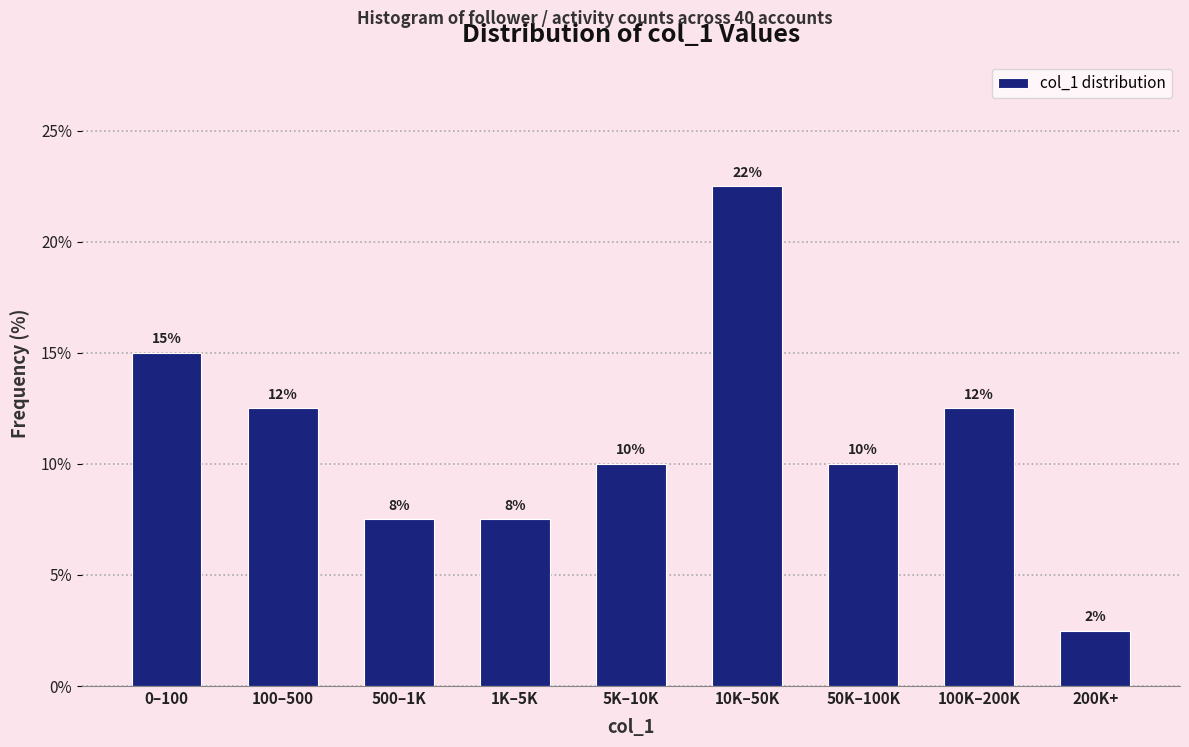

Does the chart contain any negative values?

No